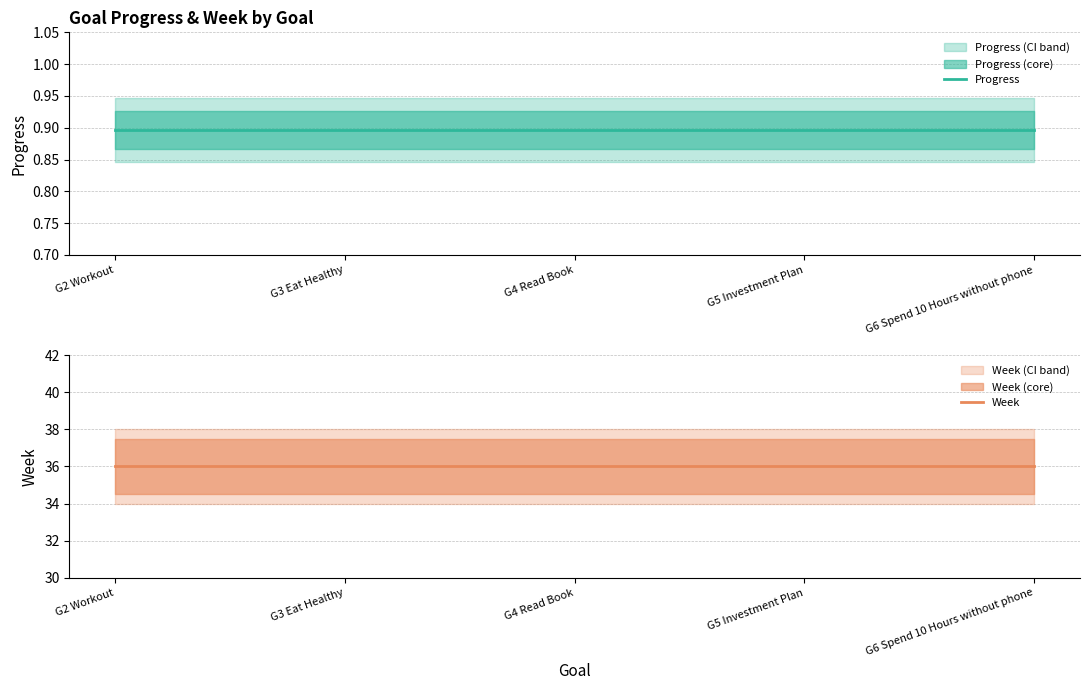

True or false: Progress and Week intersect in this chart.

False